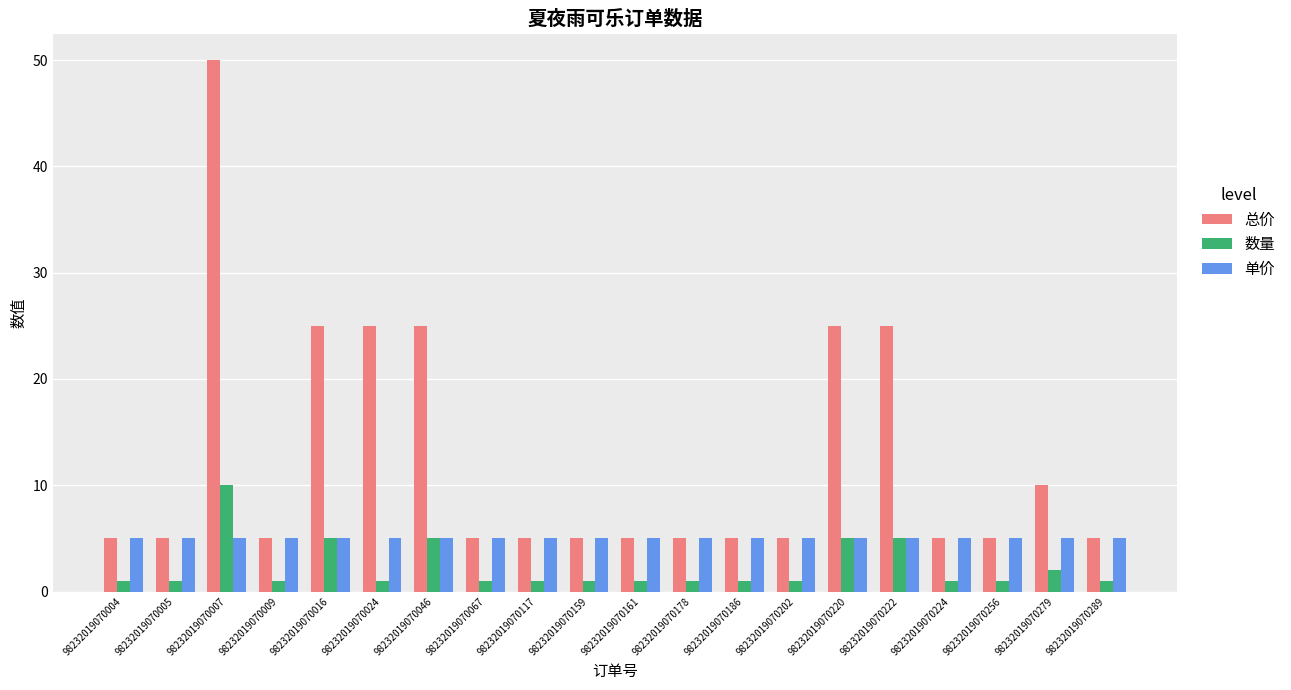

At which label does 数量 reach its peak?

98232019070007